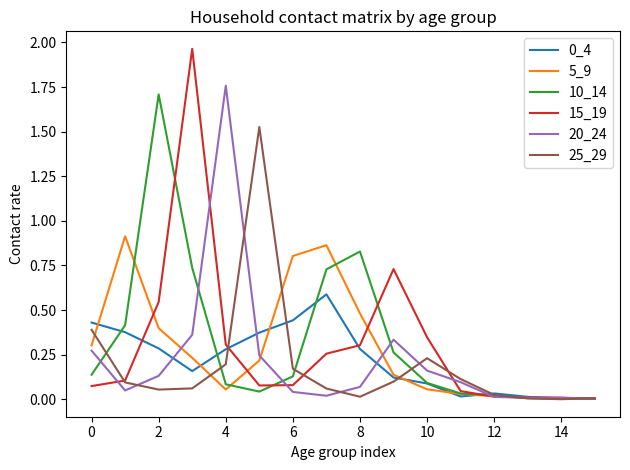

Which series has the widest spread of values?

15_19